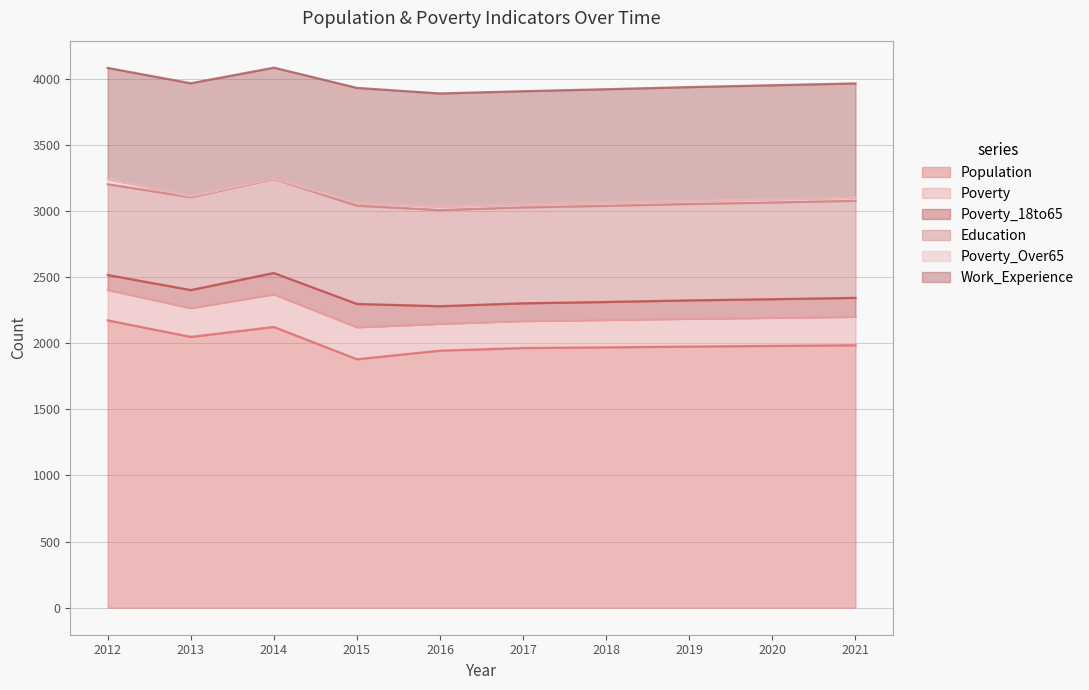

Where does the Poverty series first go above 215?

2012